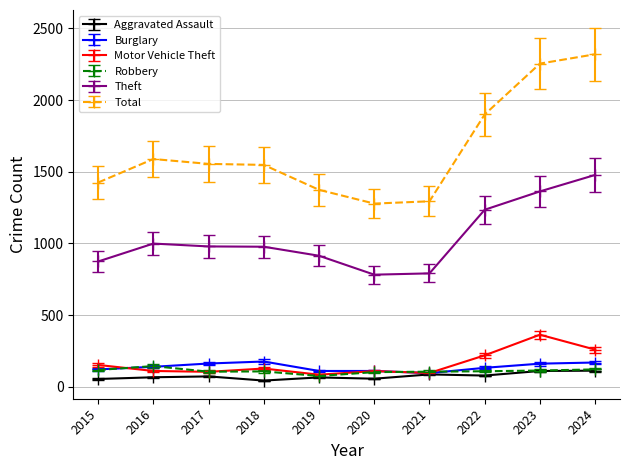

What is the difference between the Theft values at 2019 and 2020?

132